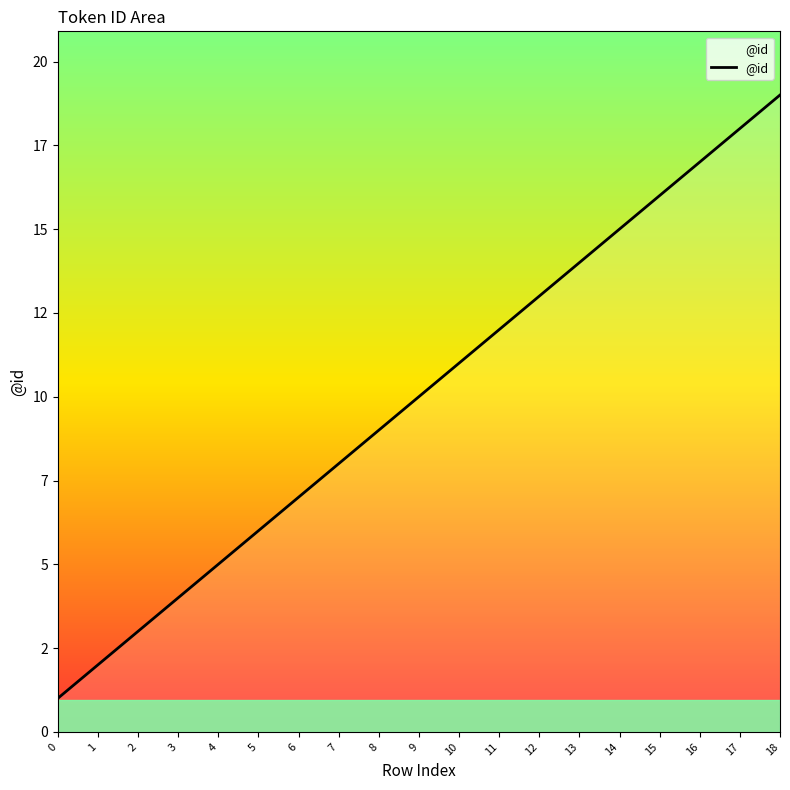

Is this an area chart (filled region under the line)?

Yes